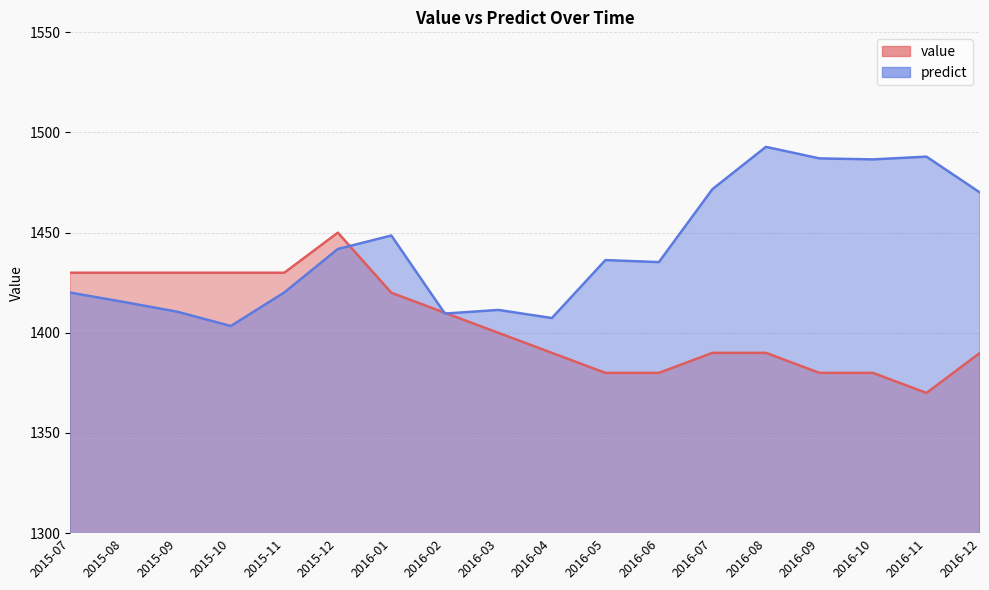

At which category does value reach its first local peak?

2015-12